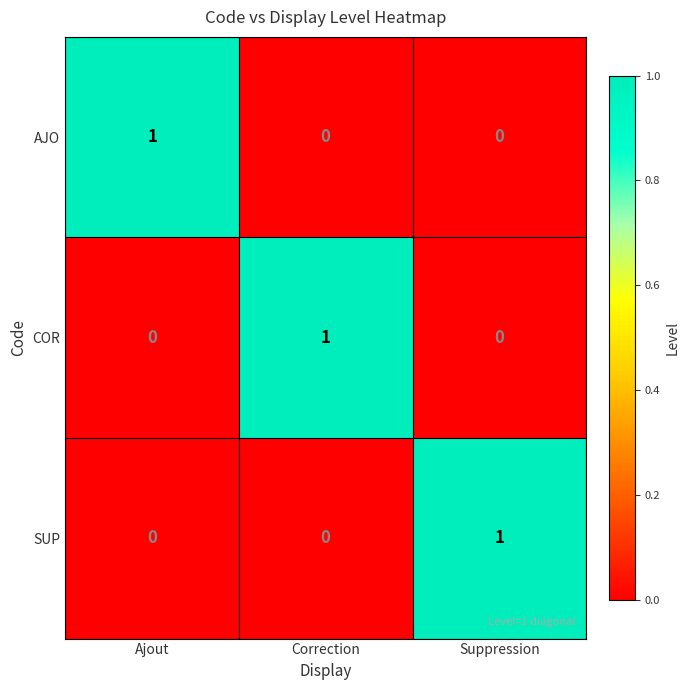

The value of SUP at Ajout is -1. True or false?

False